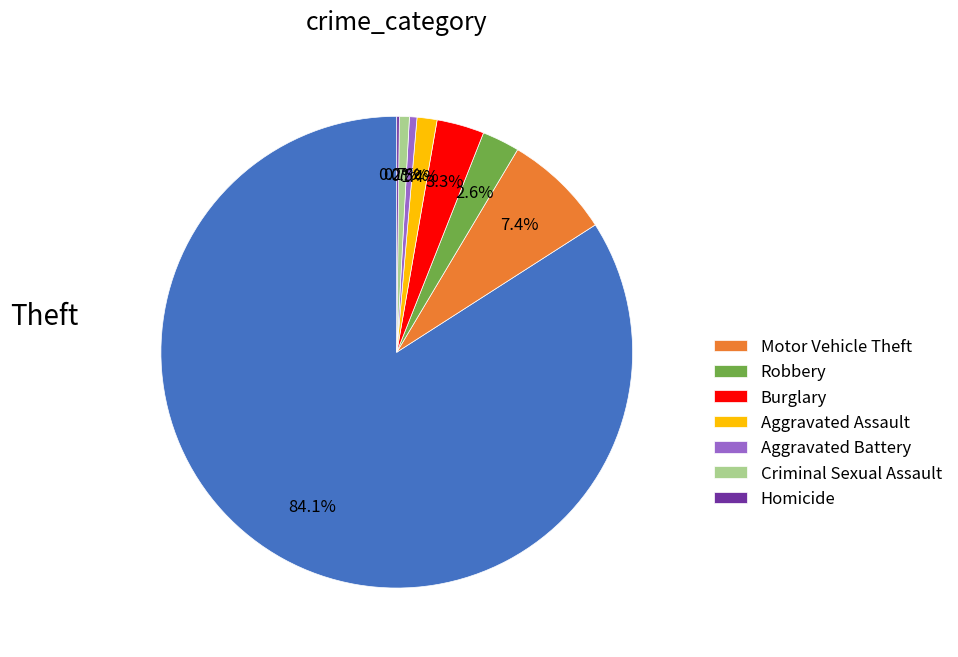

Is there a majority slice in this chart?

Yes